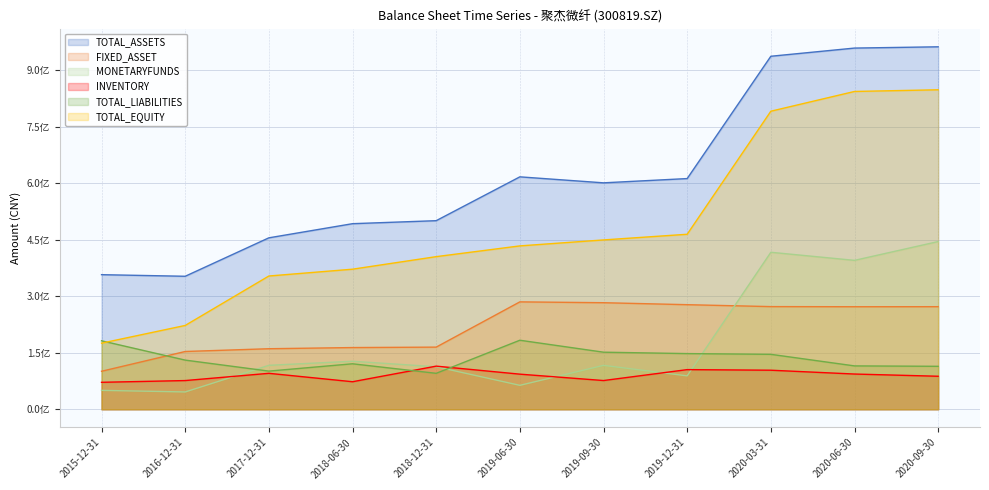

How many values in the MONETARYFUNDS series exceed 116669181?

6